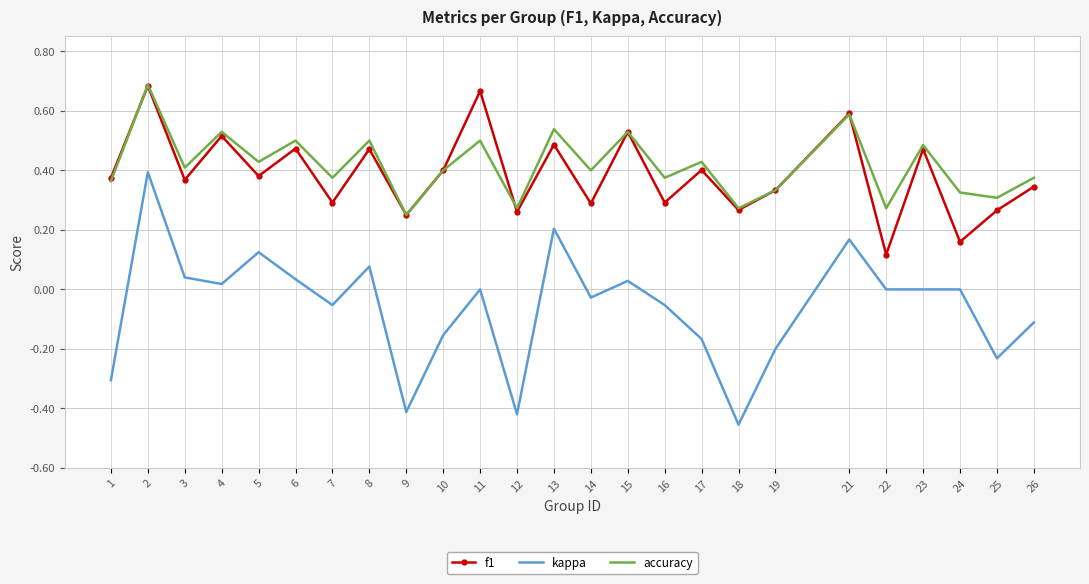

Where is accuracy nearest to the value 0?

9